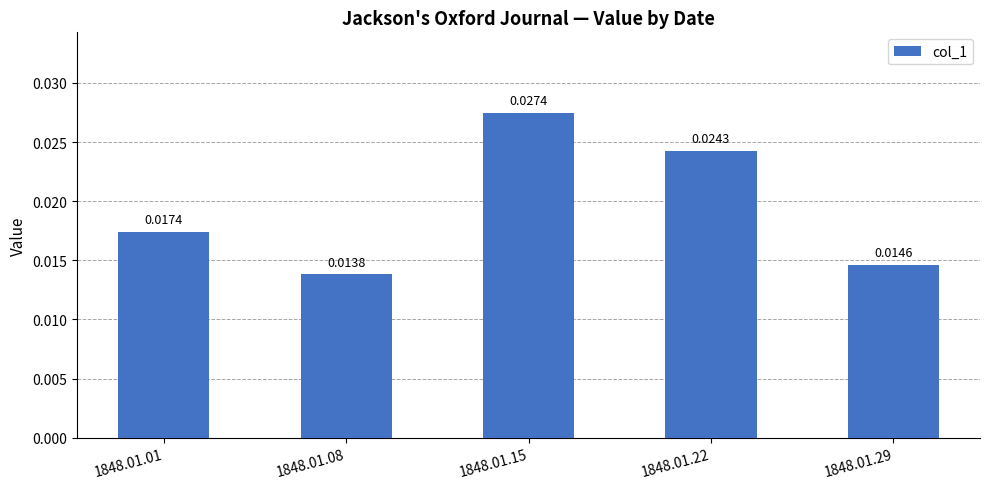

List the labels in order of value, largest first.

1848.01.15, 1848.01.22, 1848.01.01, 1848.01.29, 1848.01.08